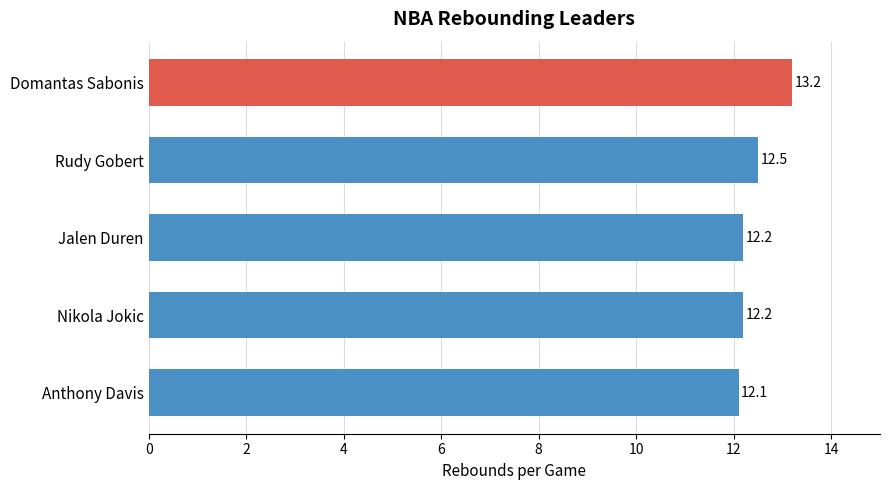

The value at Anthony Davis is 12.1. True or false?

True